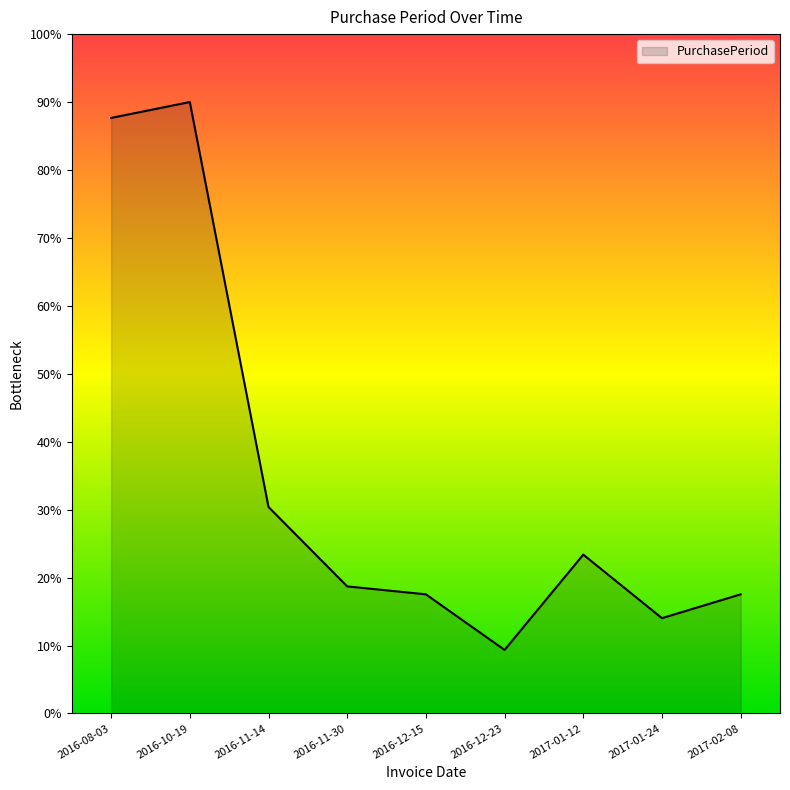

The chart shows a value of 87.7 at 2016-08-03. True or false?

True